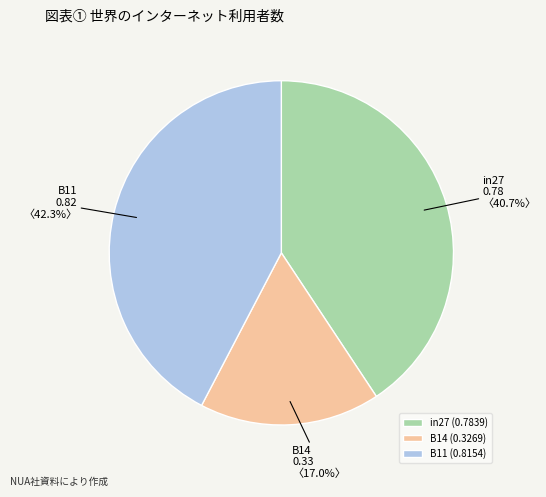

Count the number of slices in the pie.

3